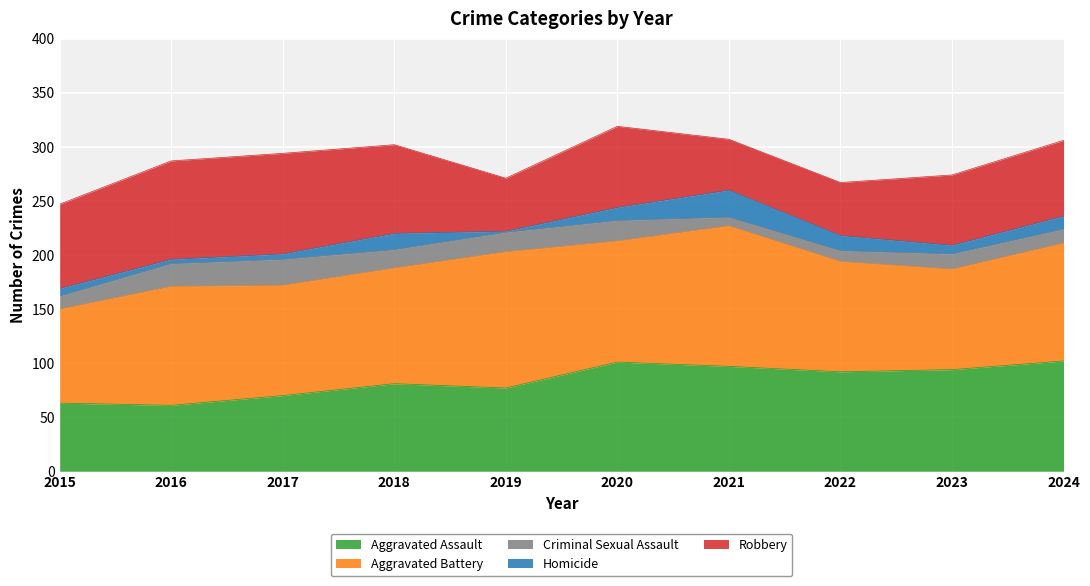

Reading left to right, list all the values displayed in this chart.

Aggravated Assault: 63	61	70	81	77	101	97	92	94	102
Aggravated Battery: 87	110	102	107	126	112	130	102	93	109
Criminal Sexual Assault: 12	21	24	17	18	19	8	10	14	13
Homicide: 7	4	5	15	1	12	25	14	8	12
Robbery: 78	91	93	82	49	75	47	49	65	70